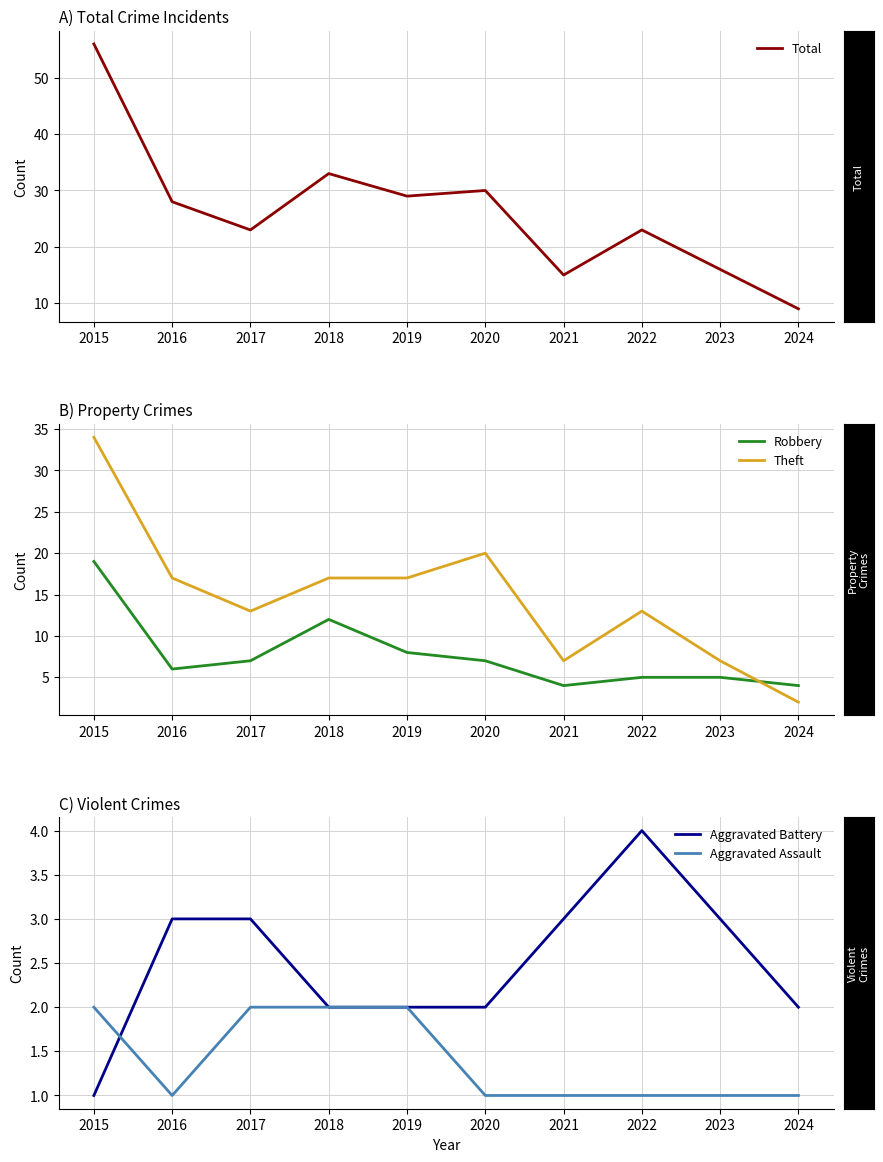

True or false: Aggravated Assault and Theft intersect in this chart.

False